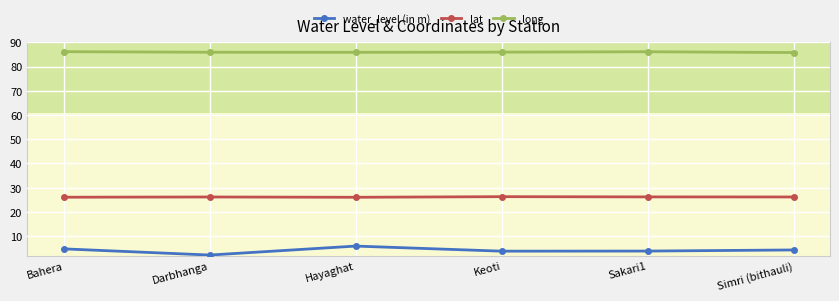

What value does the water_level (in m) series have at Hayaghat?

5.9